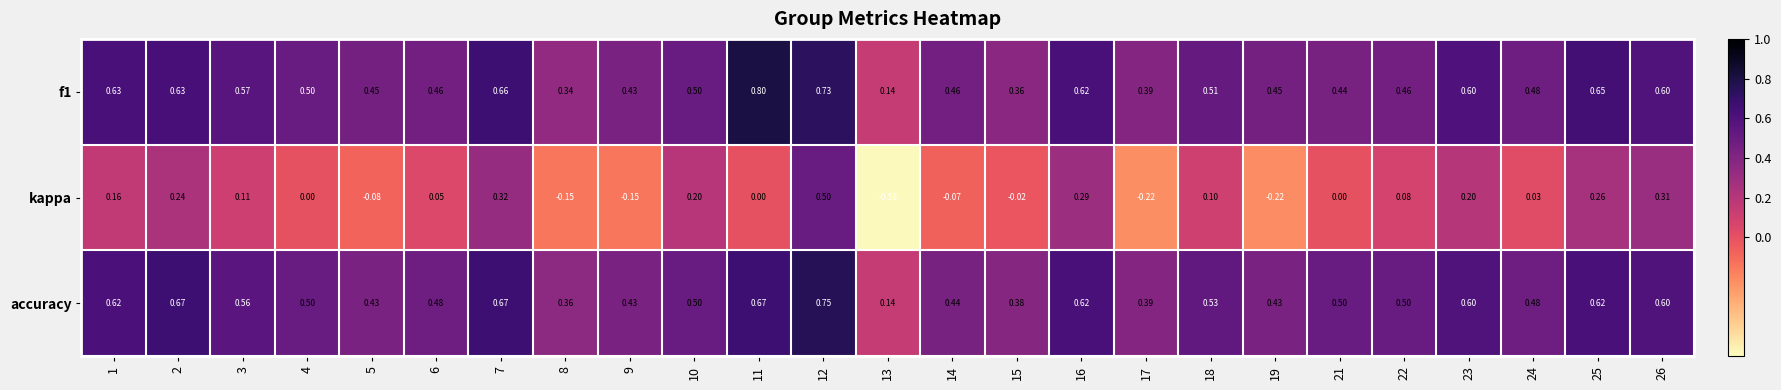

Which series has the largest total across all categories?

accuracy